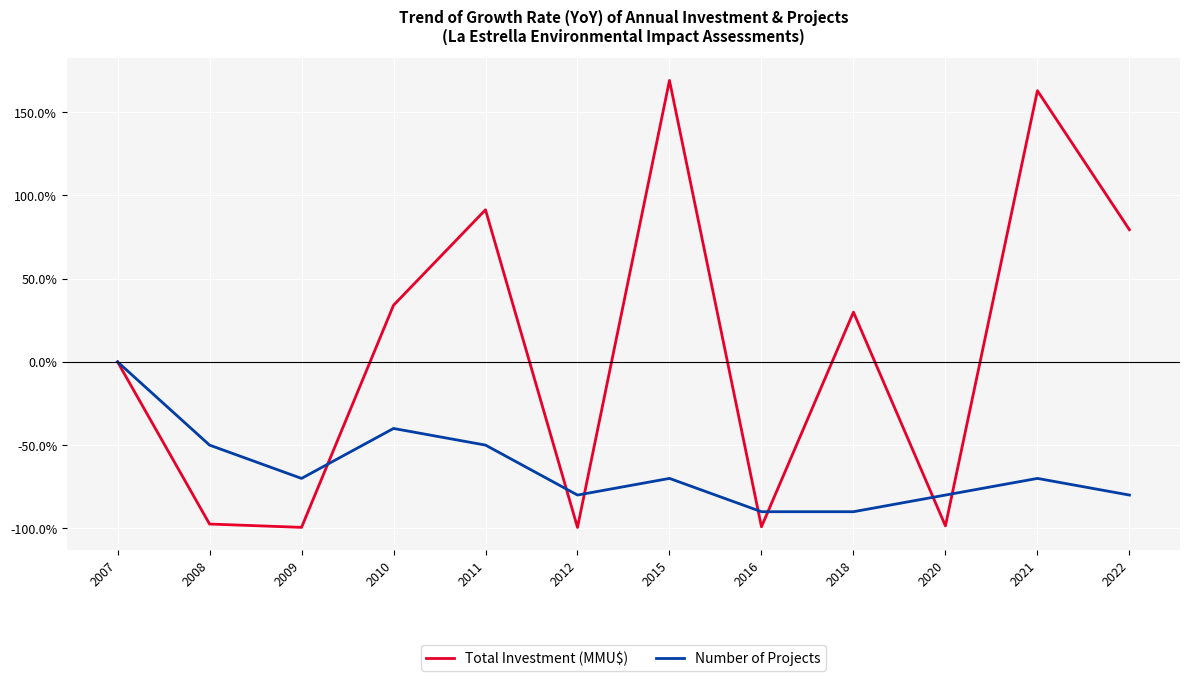

What is the minimum value for Total Investment (MMU$)?

-99.4